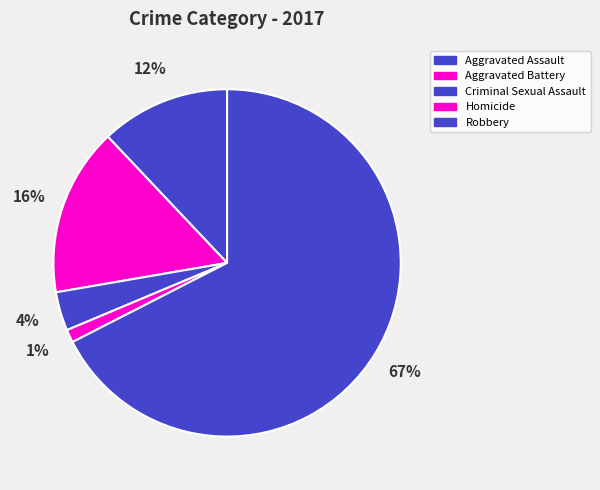

Combined, do Aggravated Assault and Homicide account for over 50%?

No